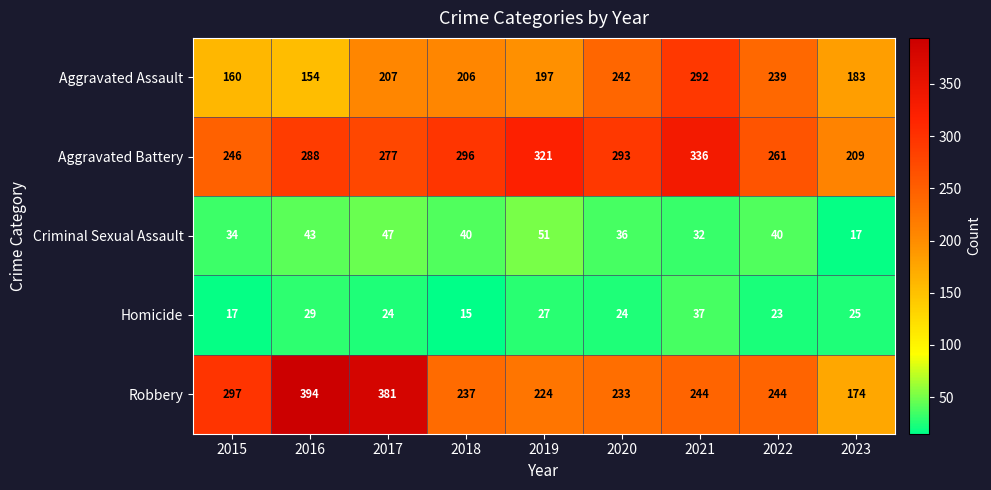

What is the difference between the maximum and minimum values in the Aggravated Assault series?

138